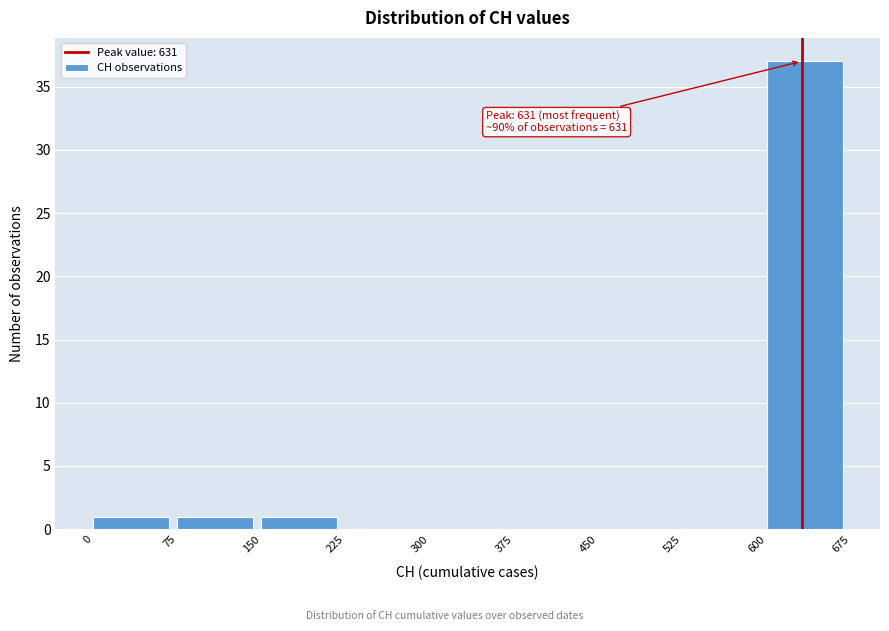

Over which range of the x-axis is the bar tallest?

600 to 675